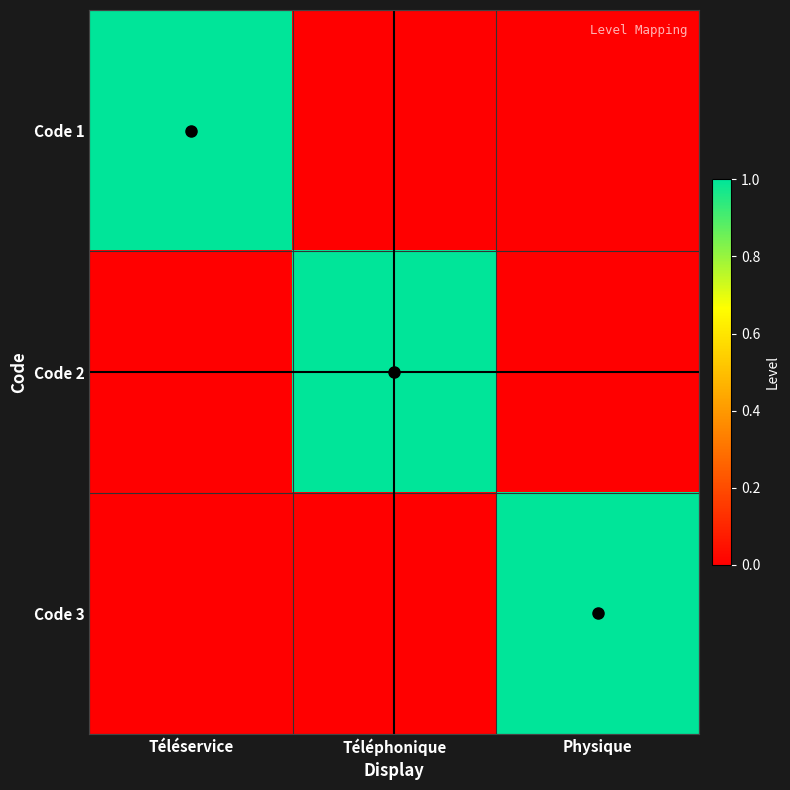

Which category has the lowest value across all series?

Téléphonique